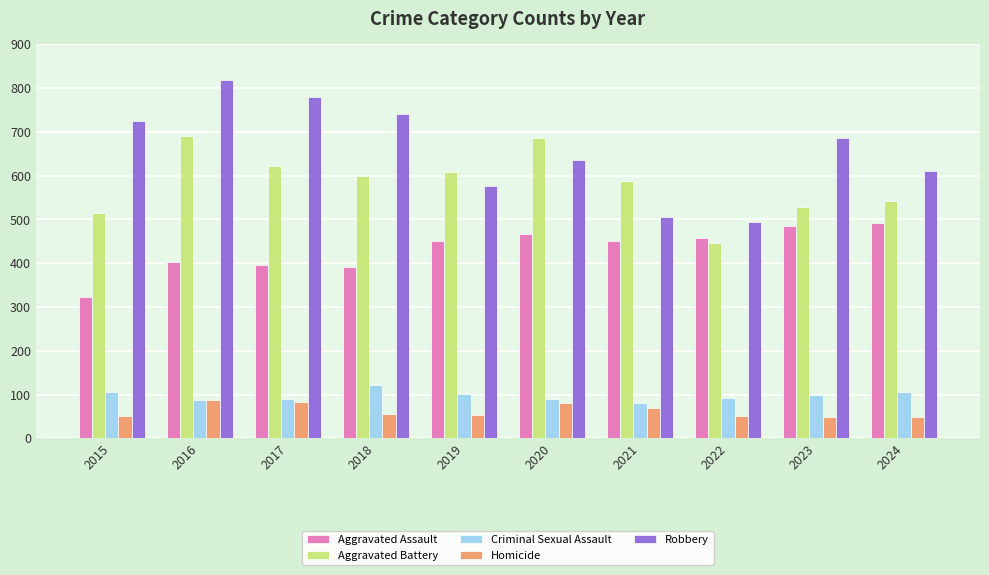

What is the lowest value of the Criminal Sexual Assault series?

81